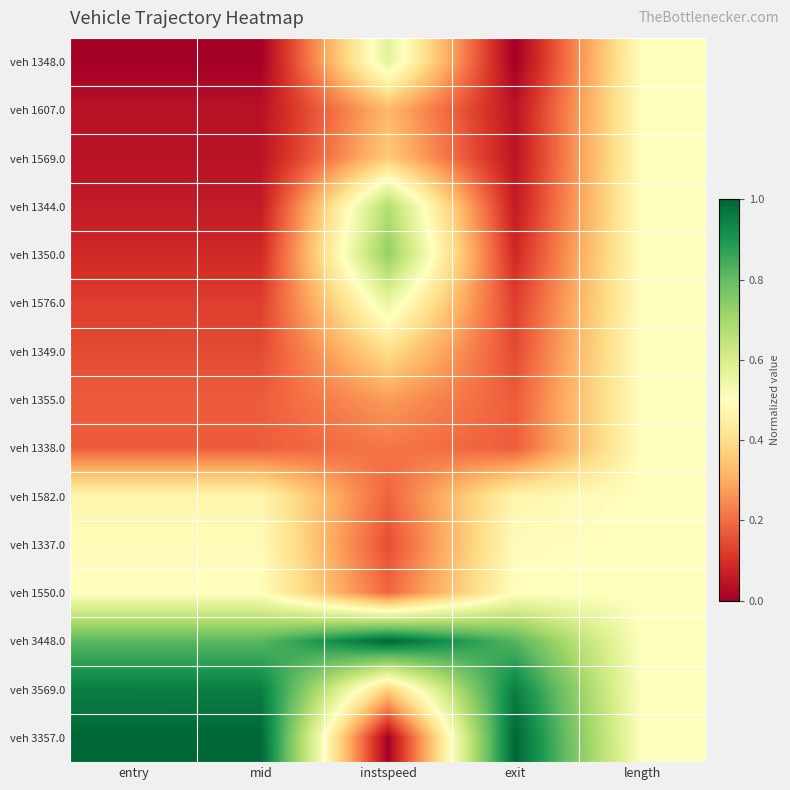

Count the number of data series in this chart.

15